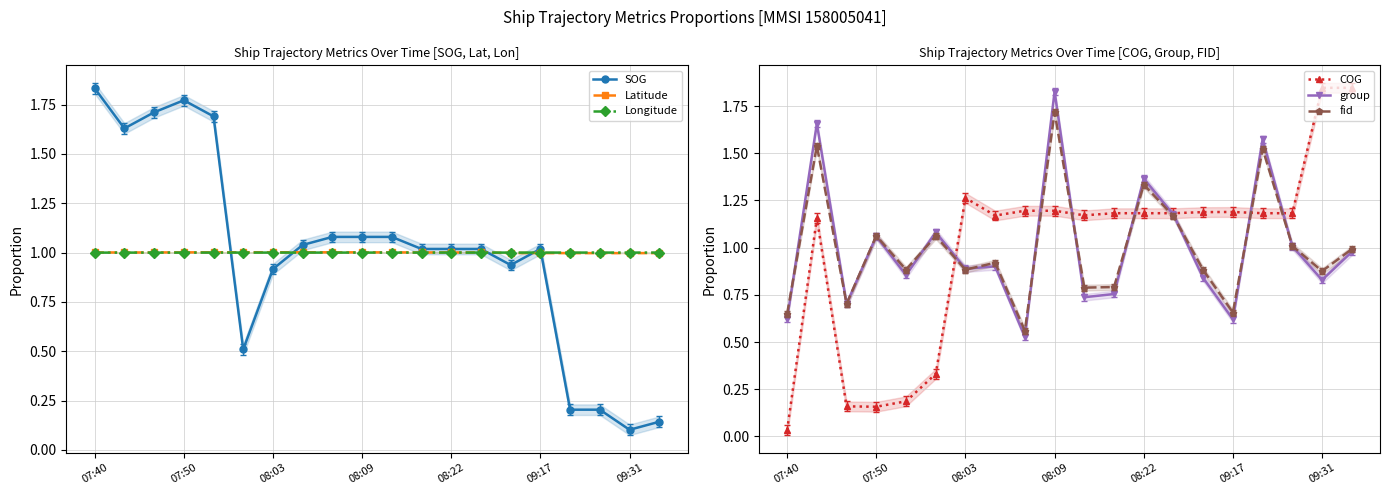

True or false: SOG has a value of 0.1 at 17.

False